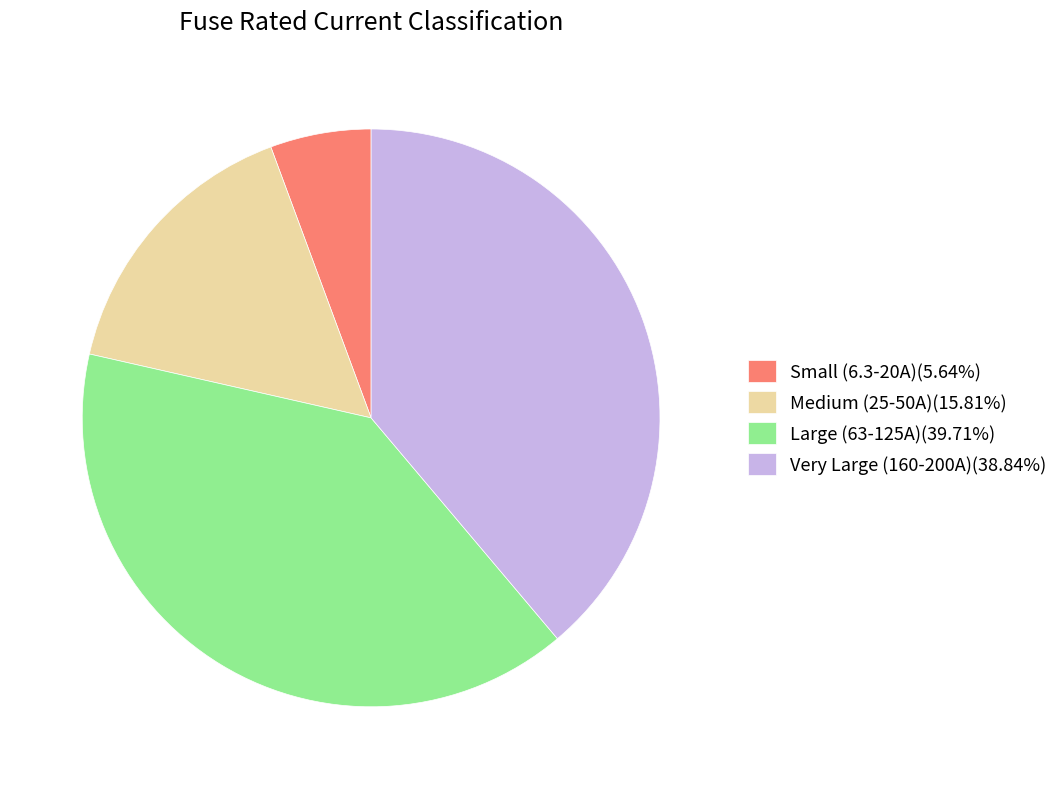

What is the ratio of the value at Very Large (160-200A)(38.84%) to the value at Large (63-125A)(39.71%)?

1.0